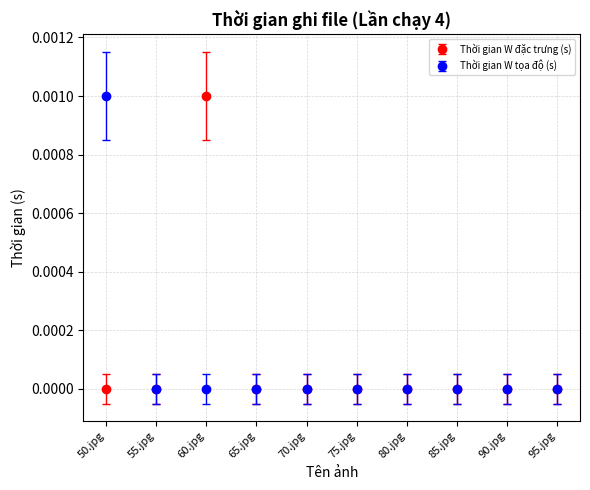

True or false: Thời gian W tọa độ (s) has a value of 0.0 at 80.jpg.

True